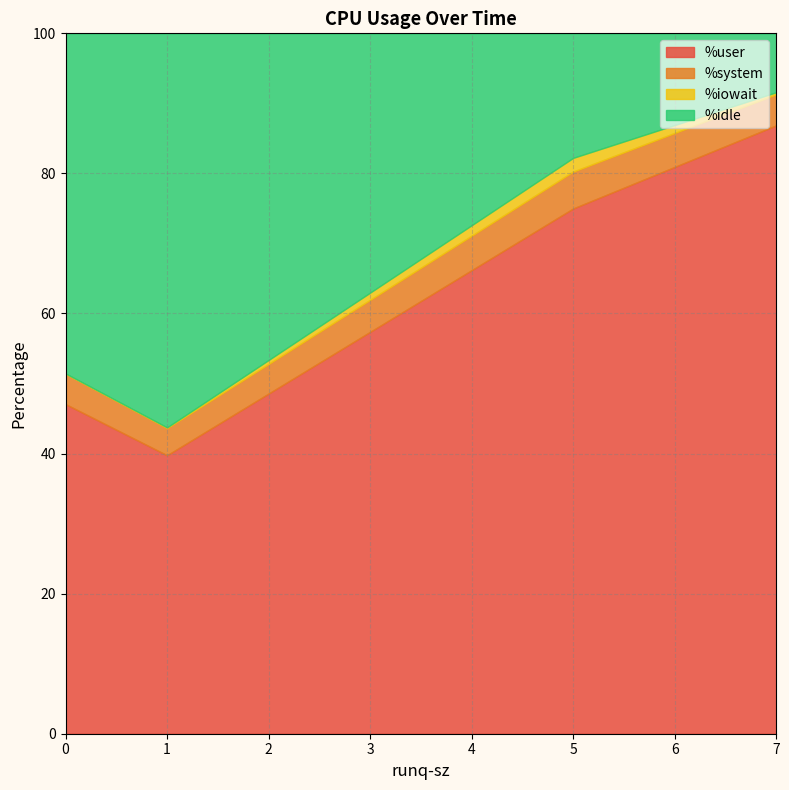

How many series are shown in this chart?

4